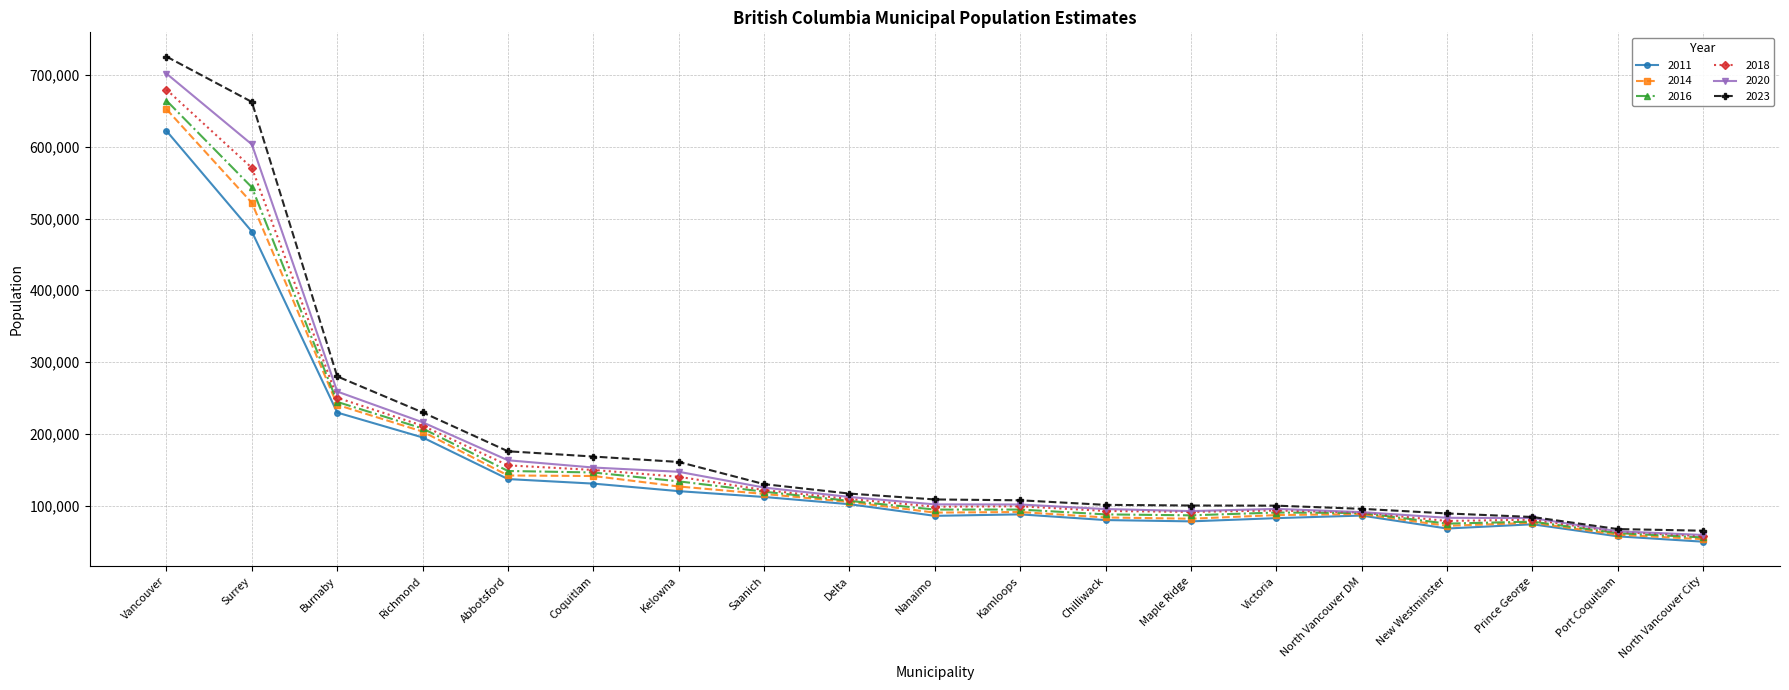

Does the chart display data point markers on the line(s)?

Yes